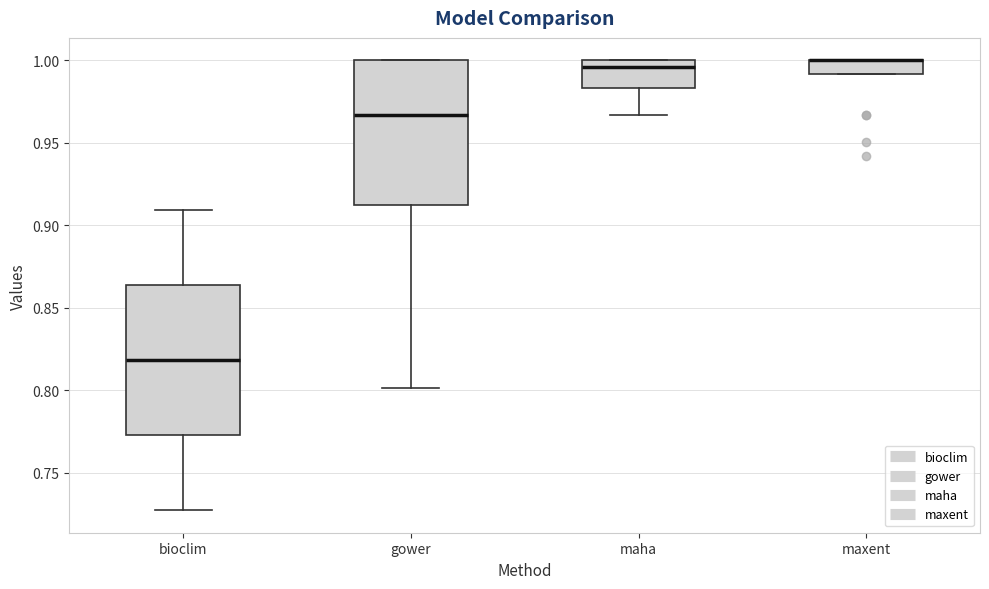

Where is the lower edge of the box for maxent on the y-axis? The values are not printed on the chart, so give them approximately, as read against the axis.

0.990